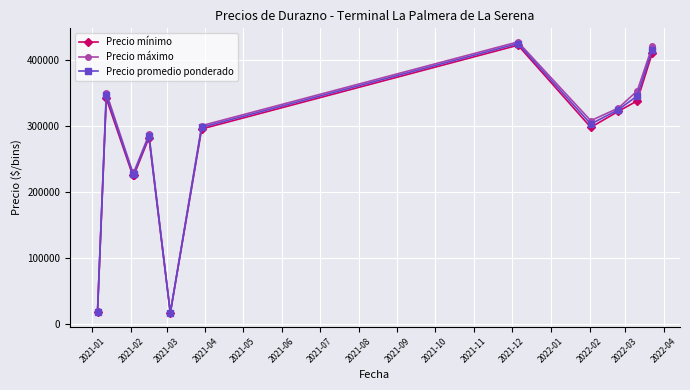

At how many categories does at least one series exceed 33107?

10